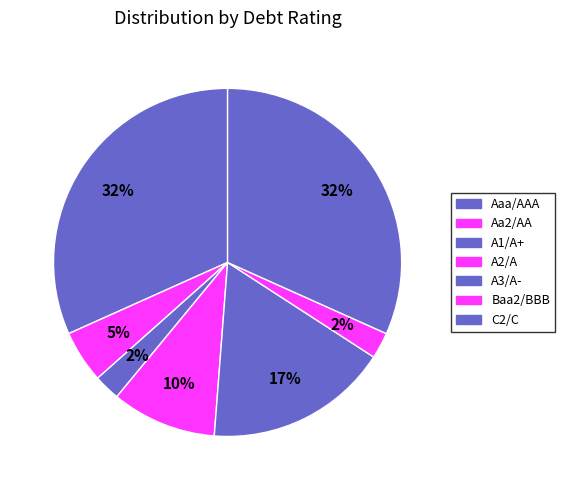

How many slices are in this pie chart?

7